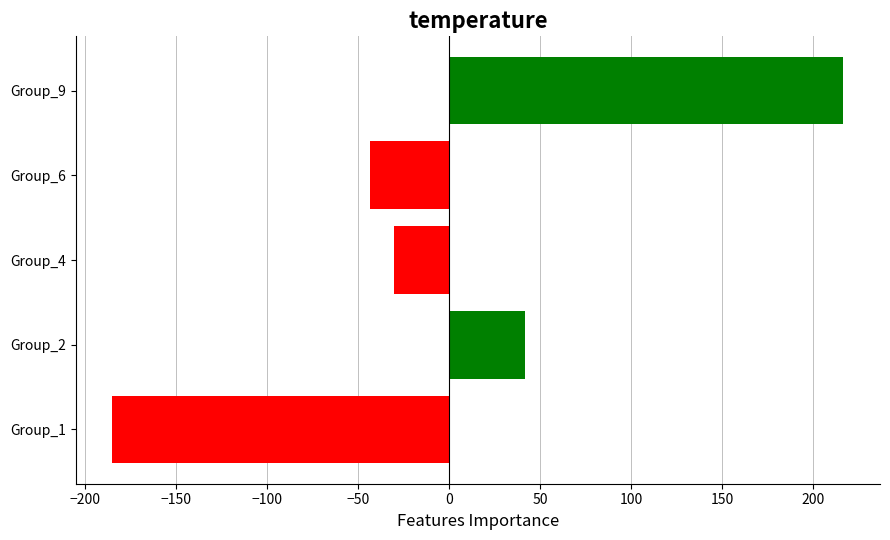

List the labels in order of value, largest first.

Group_9, Group_2, Group_4, Group_6, Group_1